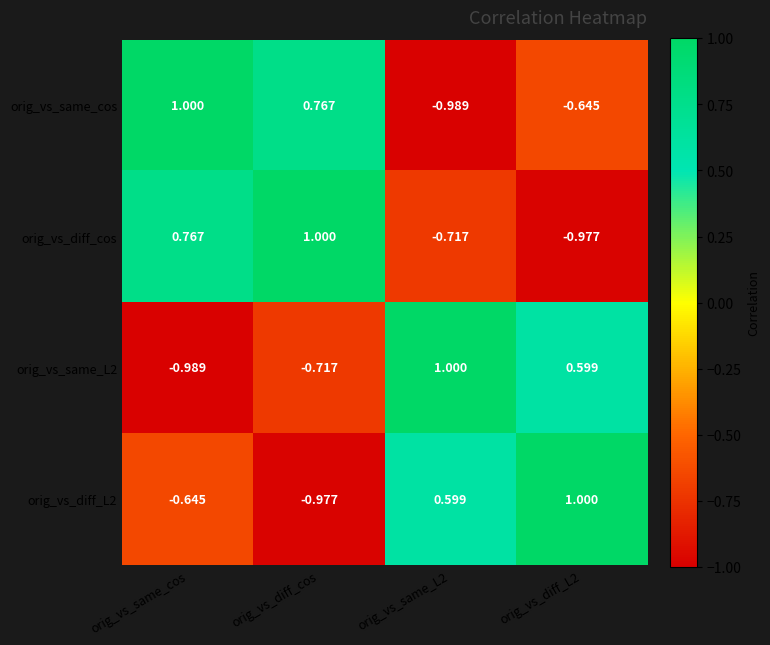

Is the value of orig_vs_diff_cos at orig_vs_same_L2 greater than the value of orig_vs_same_cos at orig_vs_same_cos?

No